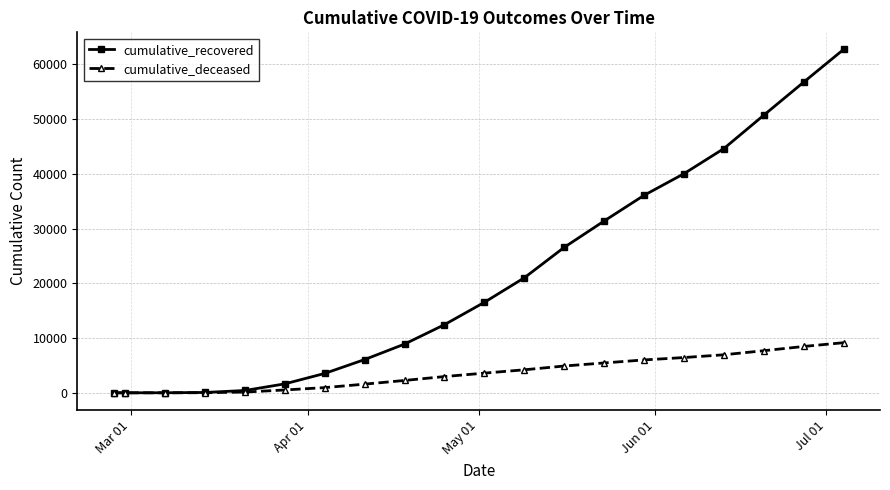

Which series has the largest total across all categories?

cumulative_recovered